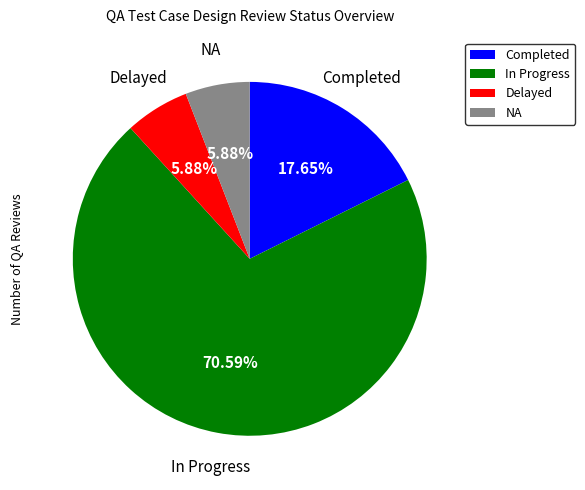

Which category has the biggest portion of the pie?

In Progress